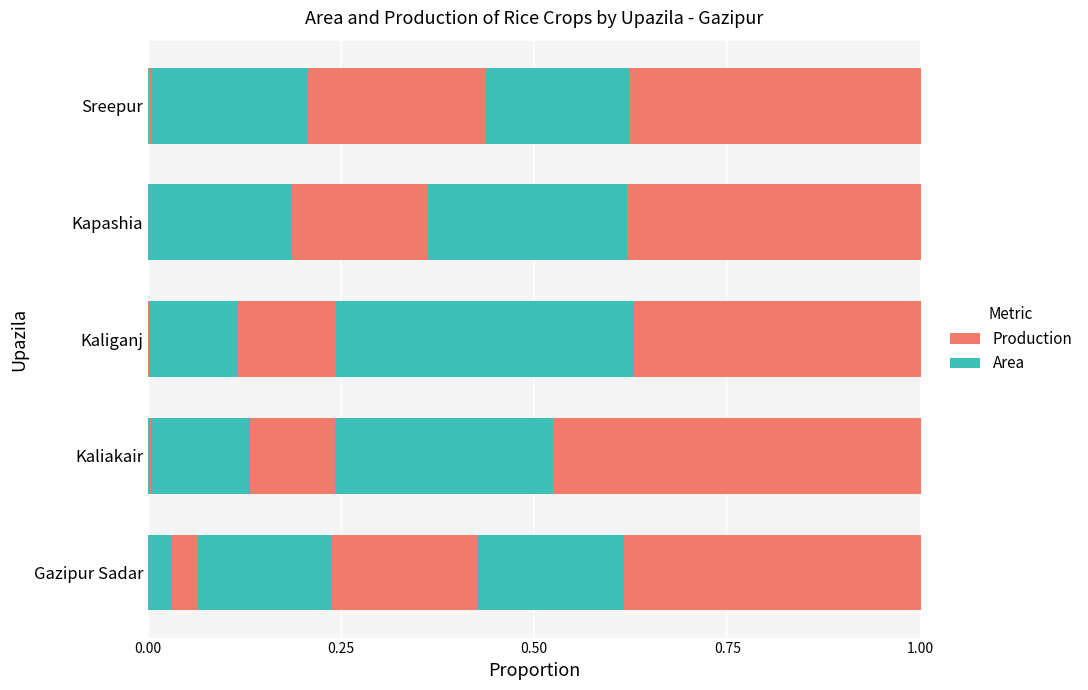

How many distinct data groups are displayed?

6